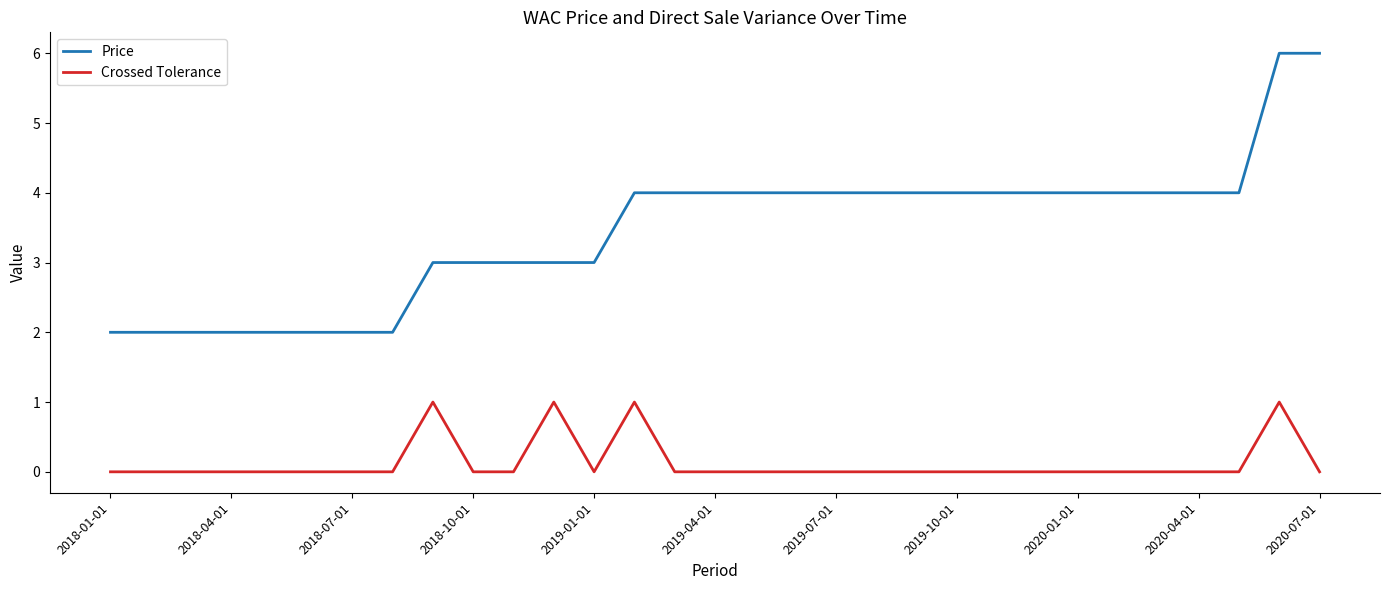

Which series has the largest total across all categories?

Price